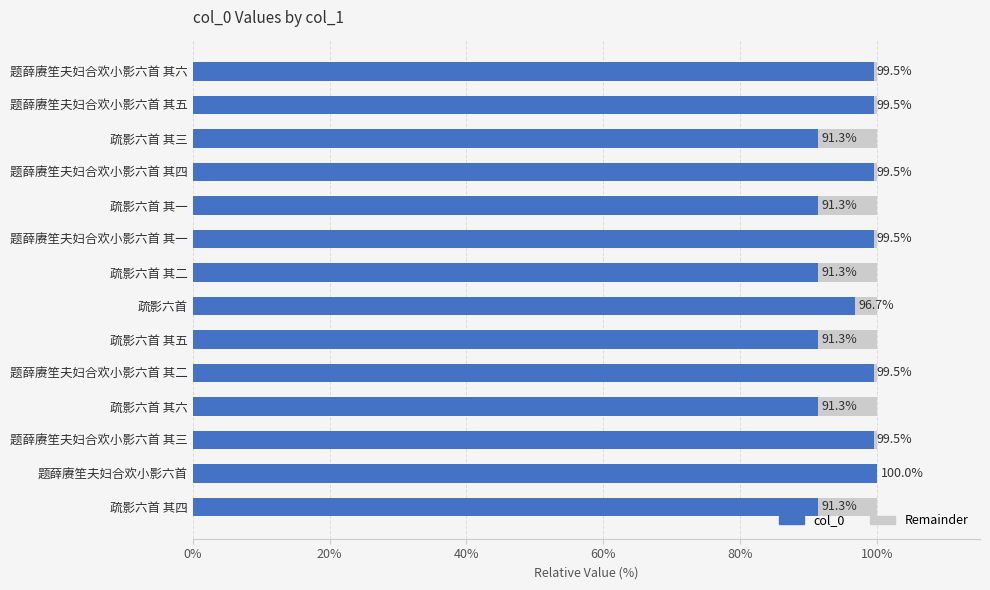

How many data points in col_0 are above 99?

7